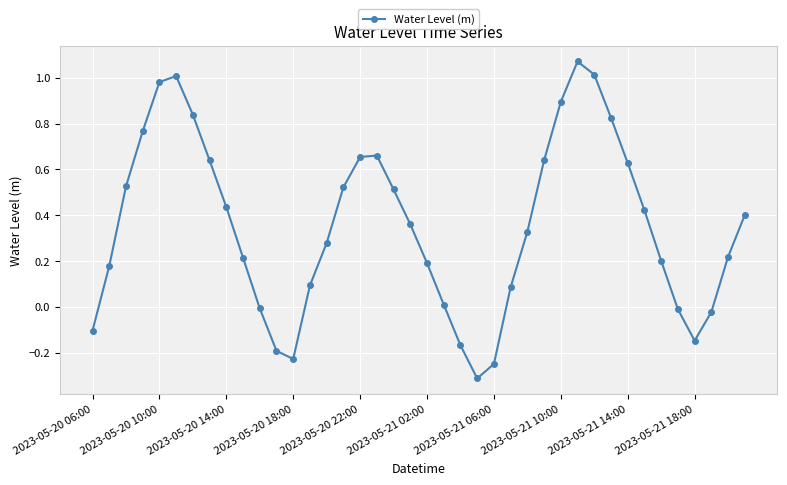

What is the sum of all values?

14.1